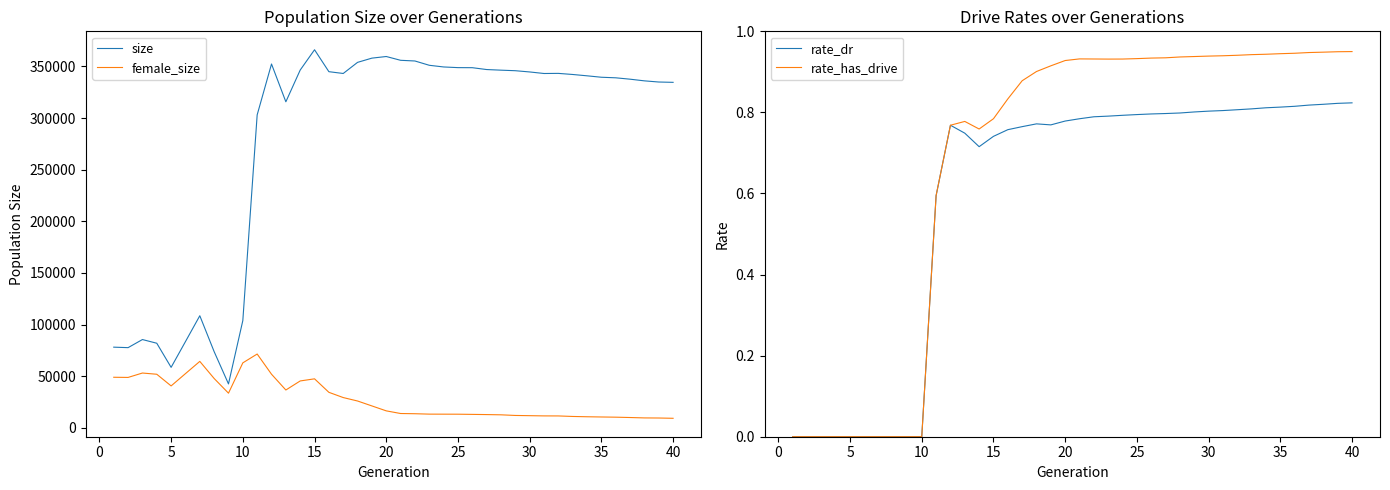

True or false: female_size and size intersect in this chart.

False